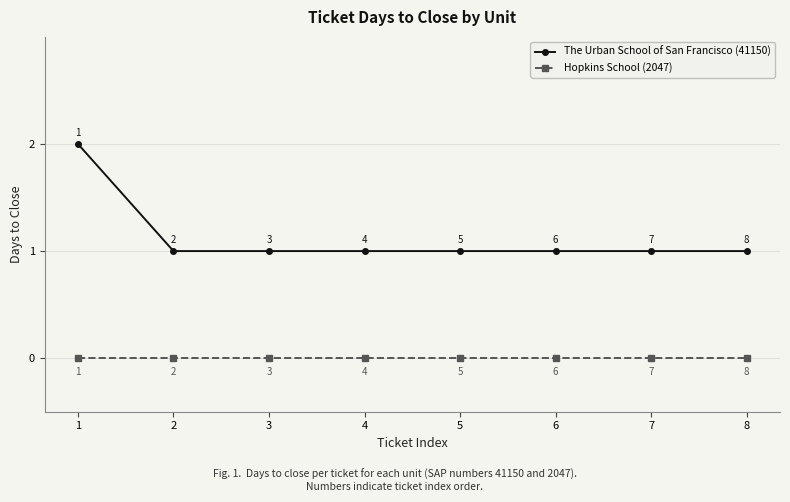

What is the highest value of the The Urban School of San Francisco (41150) series?

2